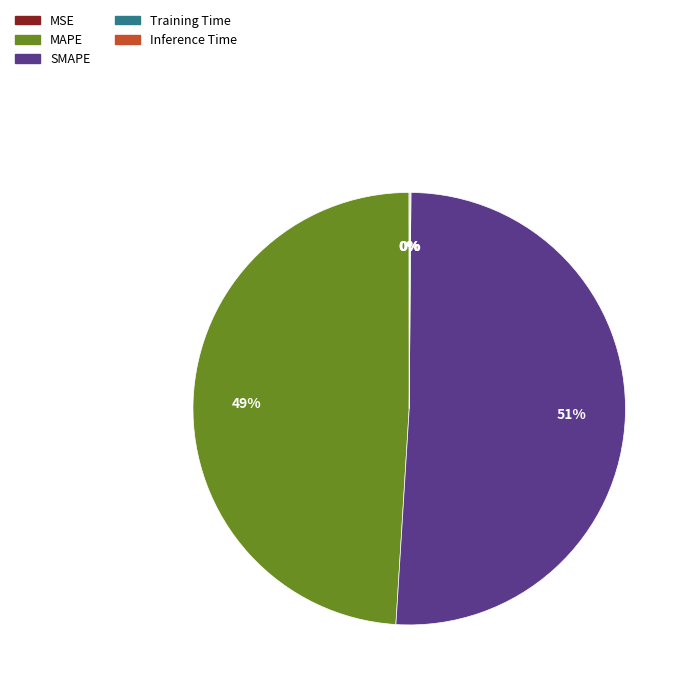

True or false: MAPE accounts for 49% of the total.

True